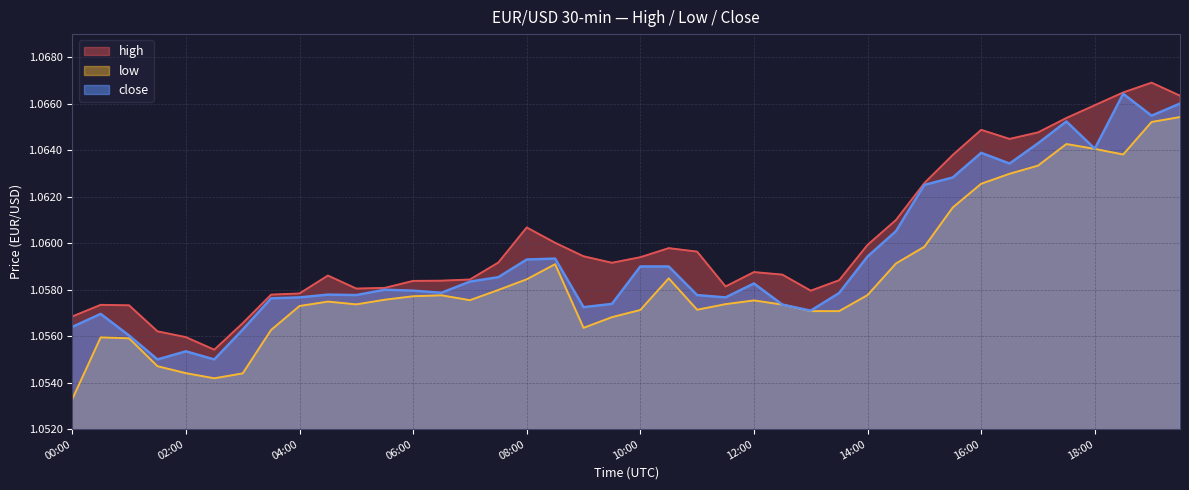

True or false: high and close cross at least once.

False